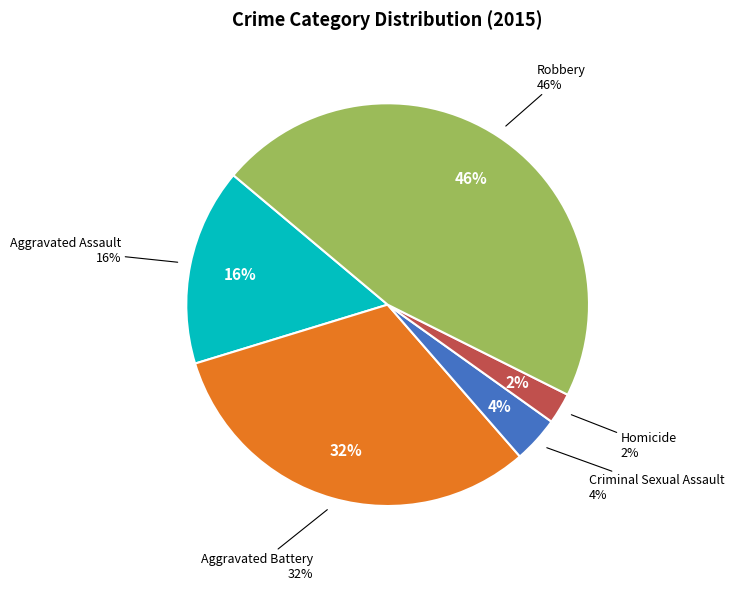

To the nearest percent, what is the difference between the largest and smallest slice percentages?

44%